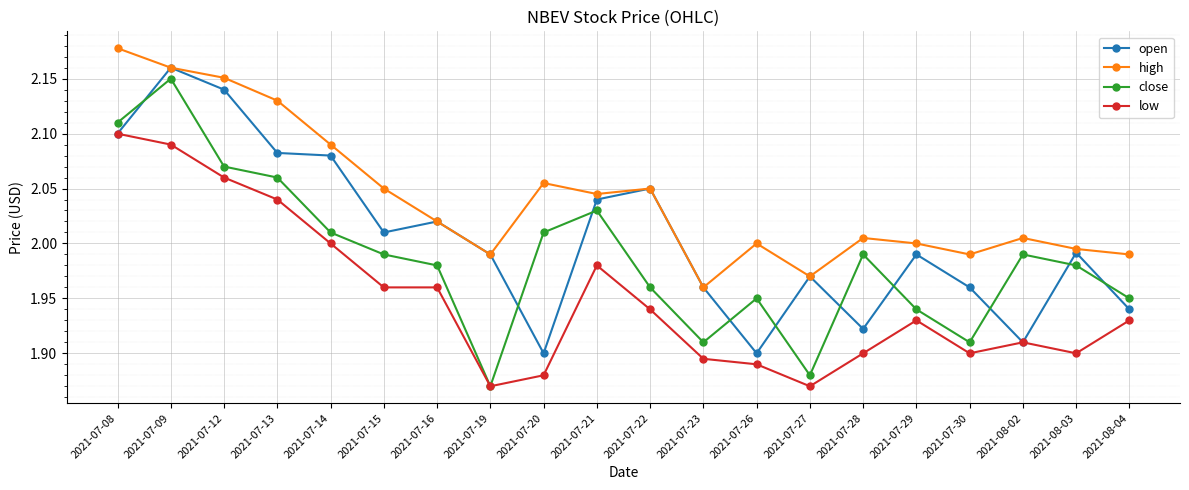

True or false: close has more than 0 points higher than both neighbors.

True